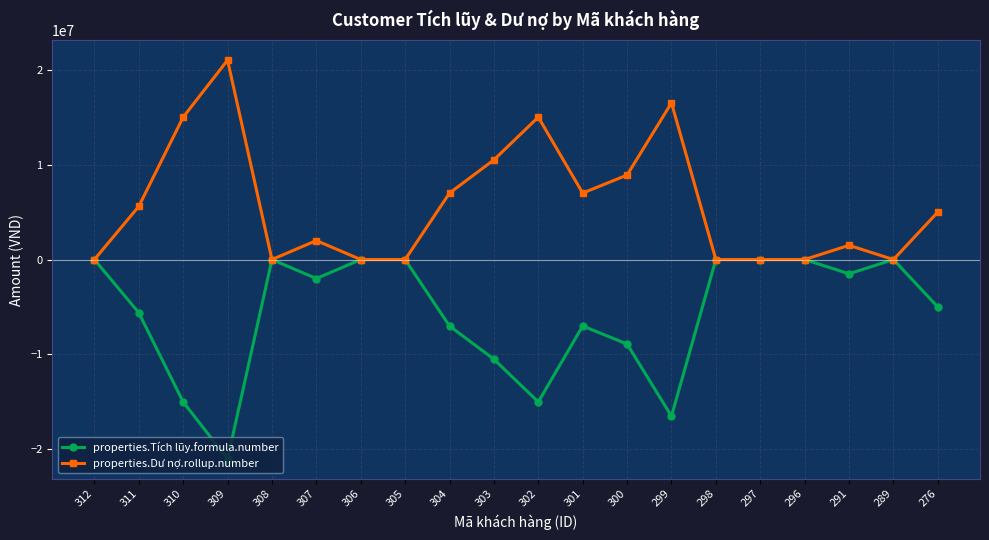

Is it true that properties.Tích lũy.formula.number equals -7000000 at 301?

True